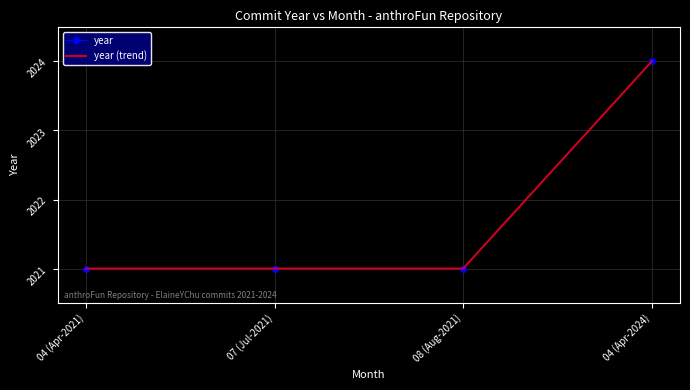

Reading left to right, what are all the values shown in this chart?

year: 2021	2021	2021	2024
year (trend): 2021	2021	2021	2024